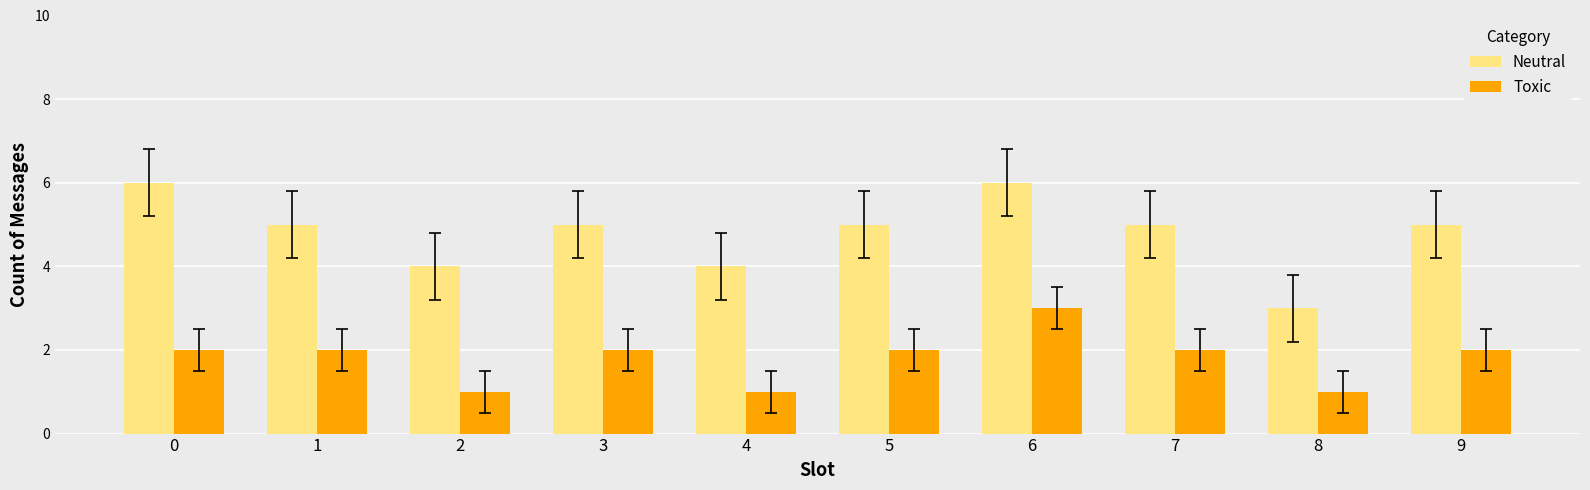

How many Neutral values are between 4 and 5?

7